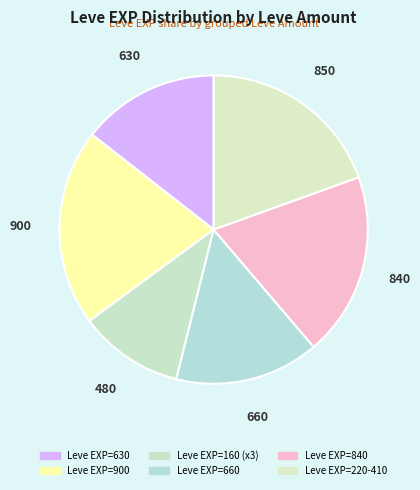

How many slices are in this pie chart?

6